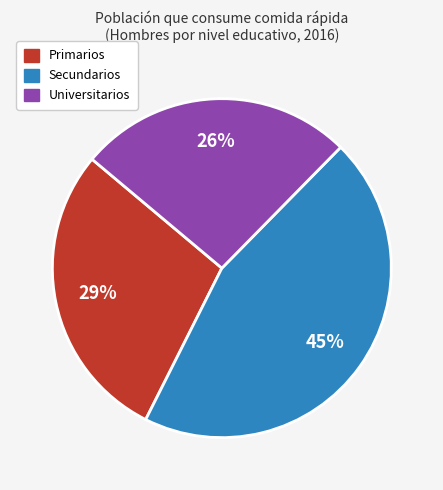

To the nearest percent, what portion does Universitarios represent?

26%